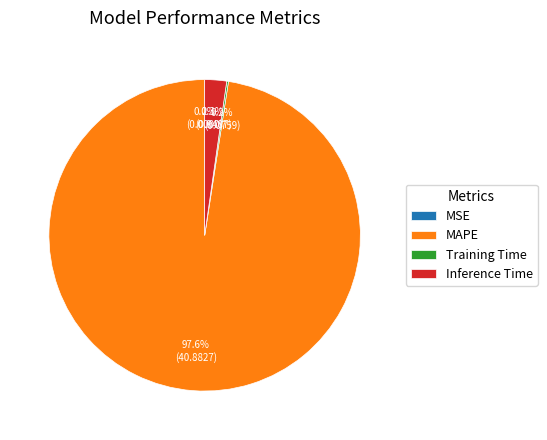

To the nearest percent, what is the difference between the largest and smallest slice percentages?

98%